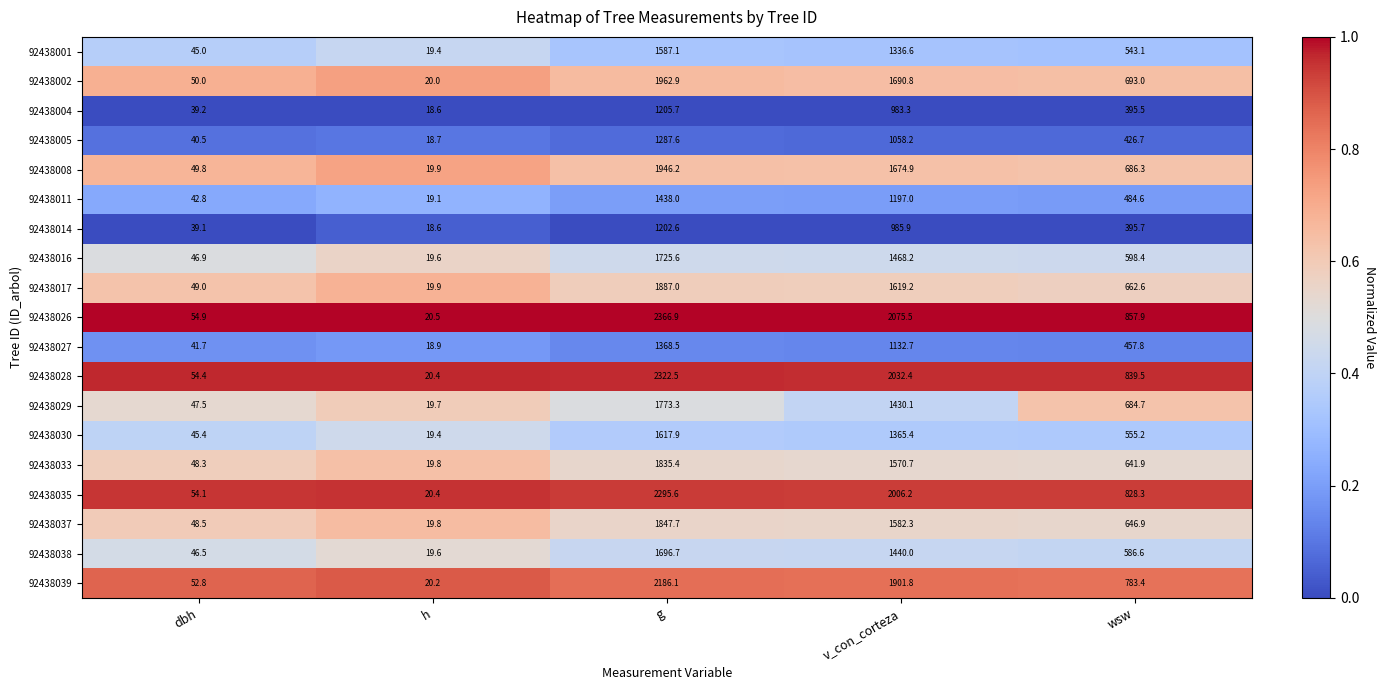

Between dbh and v_con_corteza, which series saw the biggest shift?

92438026